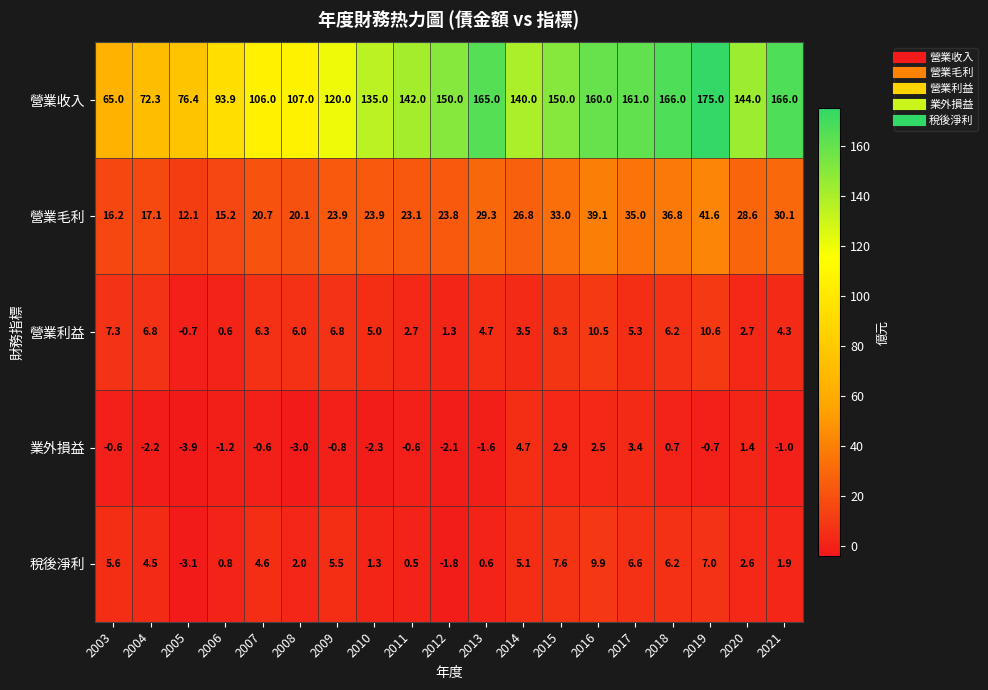

How many series are shown in this chart?

5